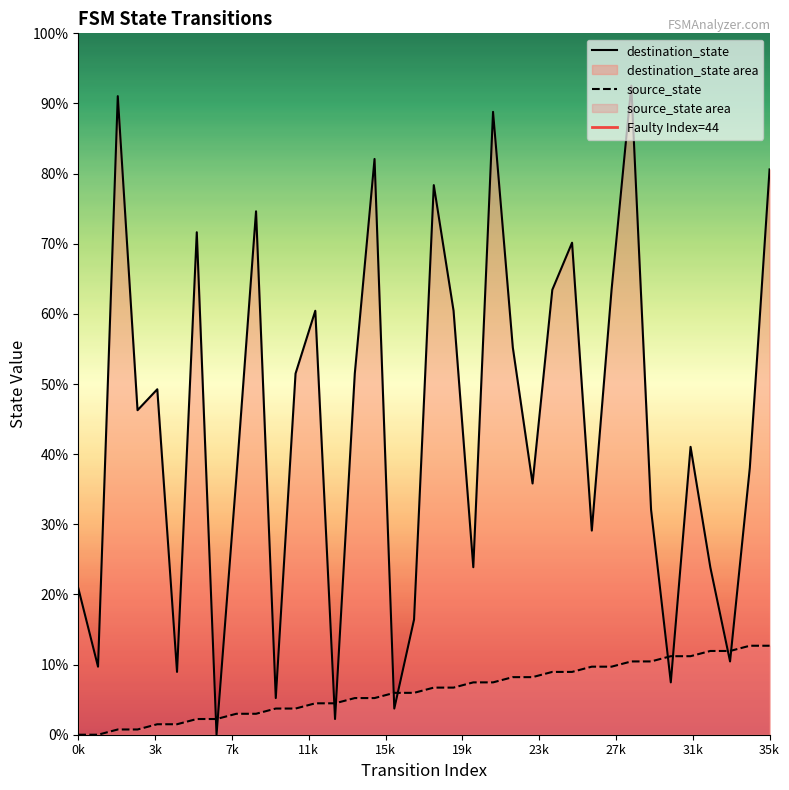

How many times do source_state and destination_state cross each other?

10